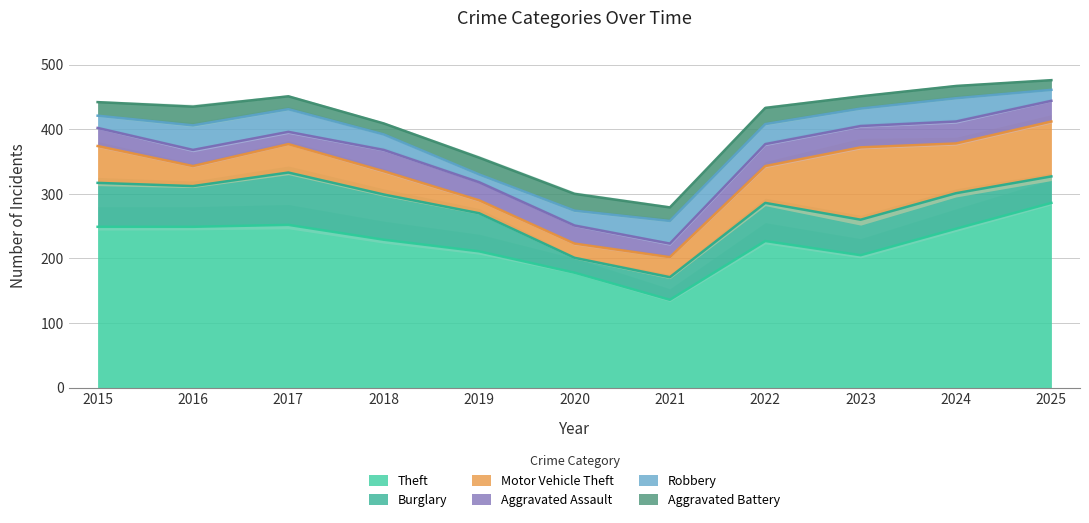

Rank the series by their maximum value, from lowest to highest.

Aggravated Battery, Aggravated Assault, Robbery, Burglary, Motor Vehicle Theft, Theft